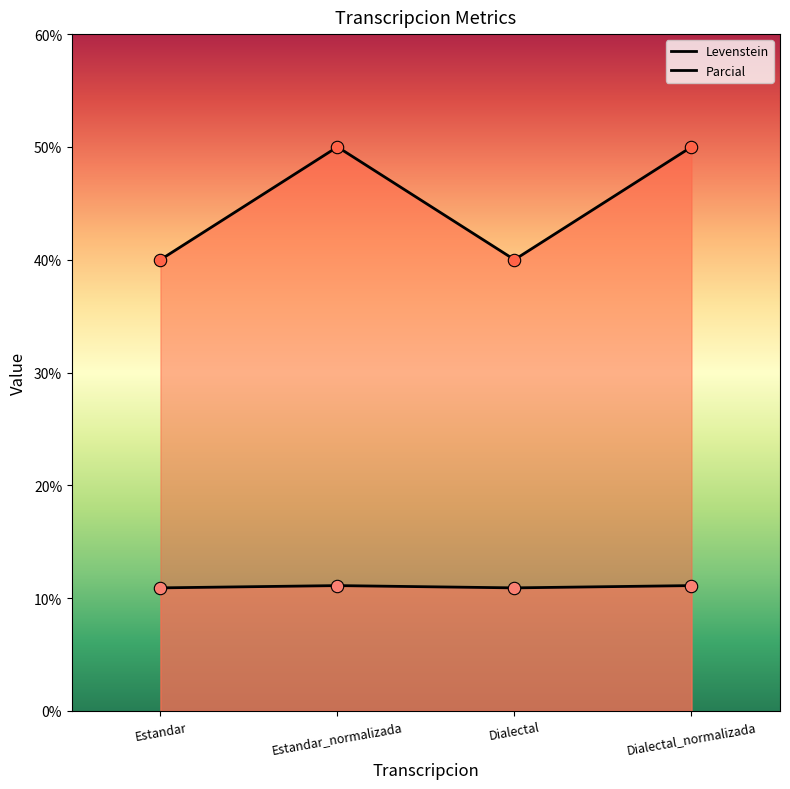

Which series reaches the maximum Y coordinate?

Parcial